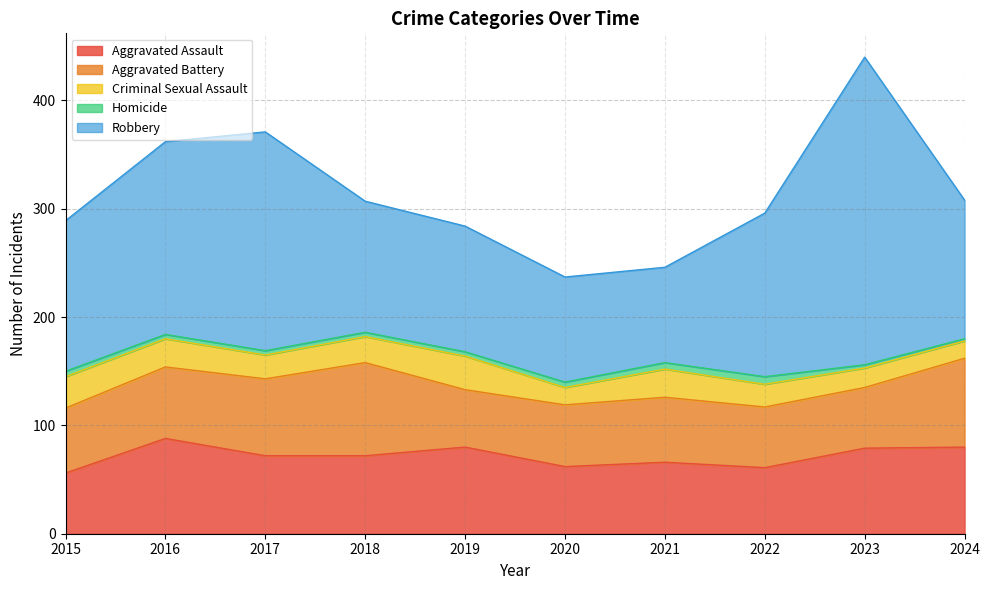

Rank the series at 2020 from lowest to highest value.

Homicide, Criminal Sexual Assault, Aggravated Battery, Aggravated Assault, Robbery